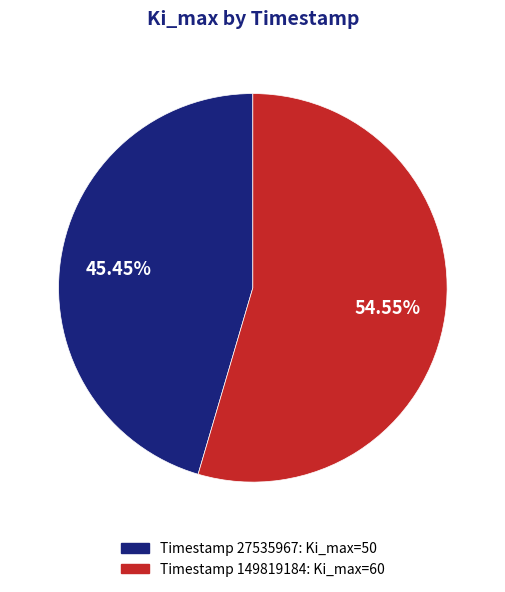

To the nearest percent, what is the difference between the largest and smallest slice percentages?

9%